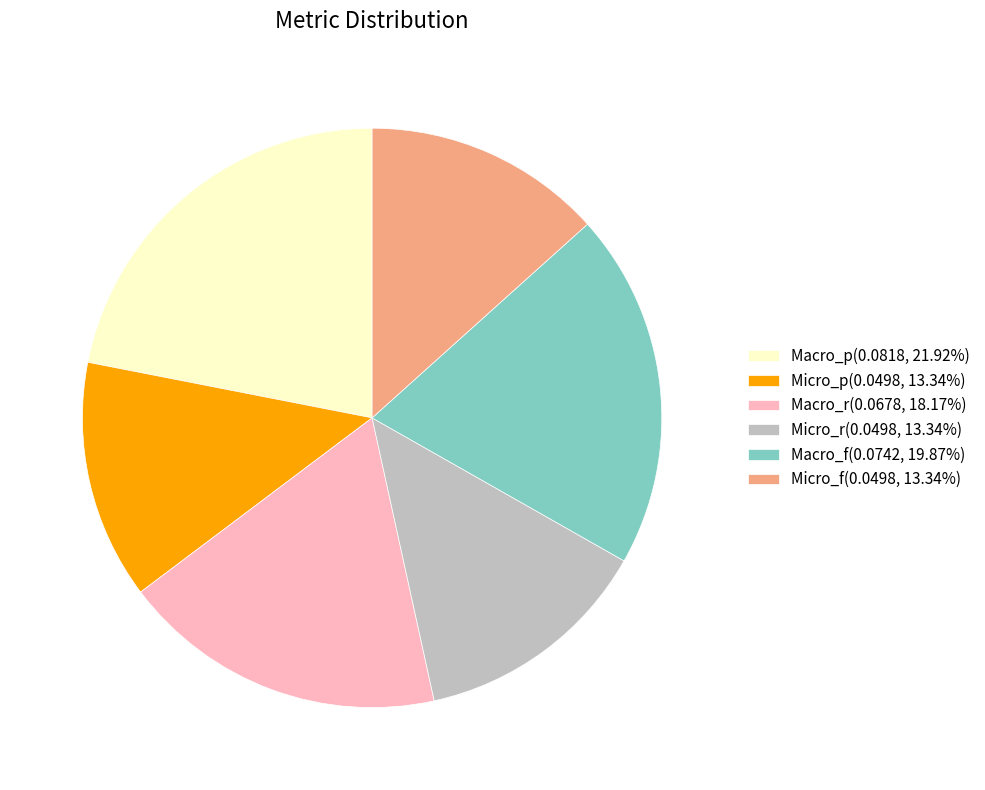

Which category has the biggest portion of the pie?

Macro_p